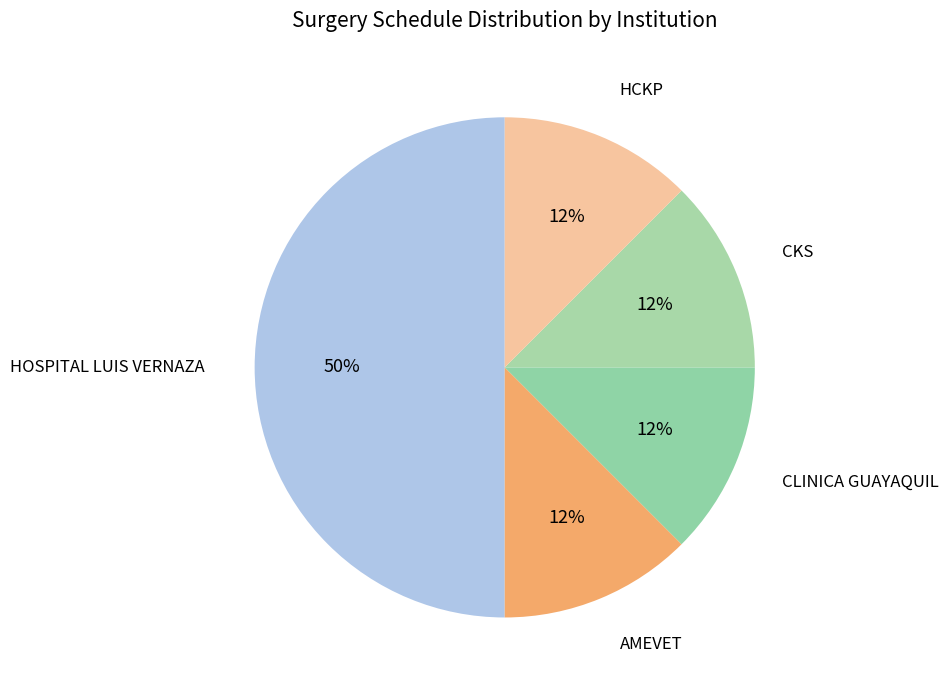

Which category has the biggest portion of the pie?

HOSPITAL LUIS VERNAZA